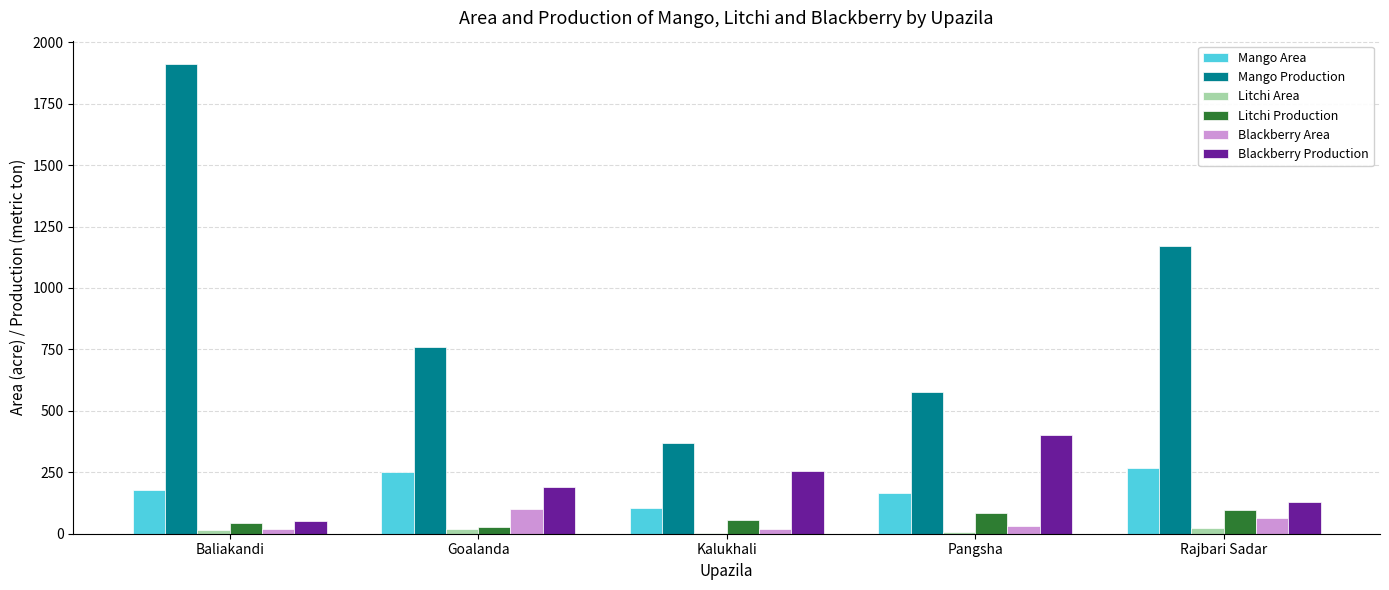

What is the maximum value for Mango Area?

267